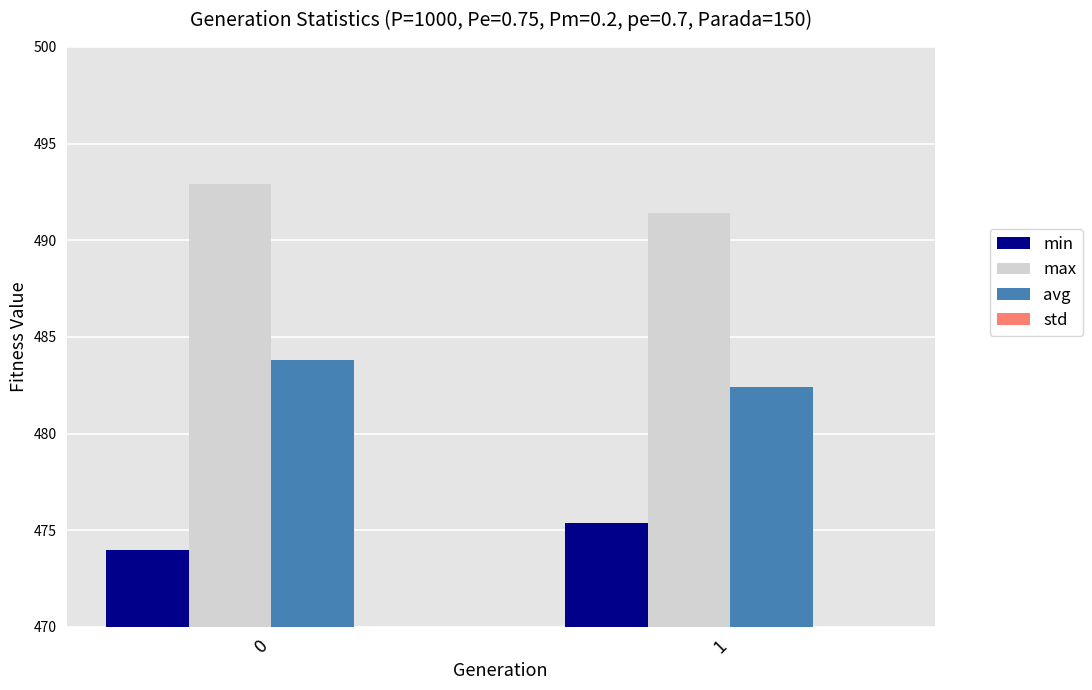

Are the bars grouped side by side (vs. stacked)?

Yes